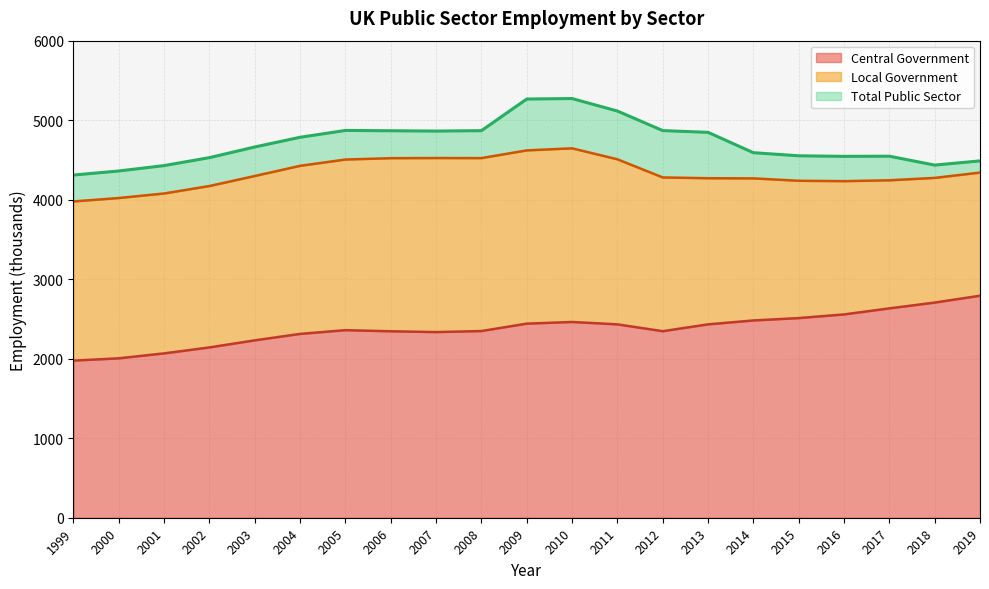

At how many categories does at least one series exceed 2444?

21